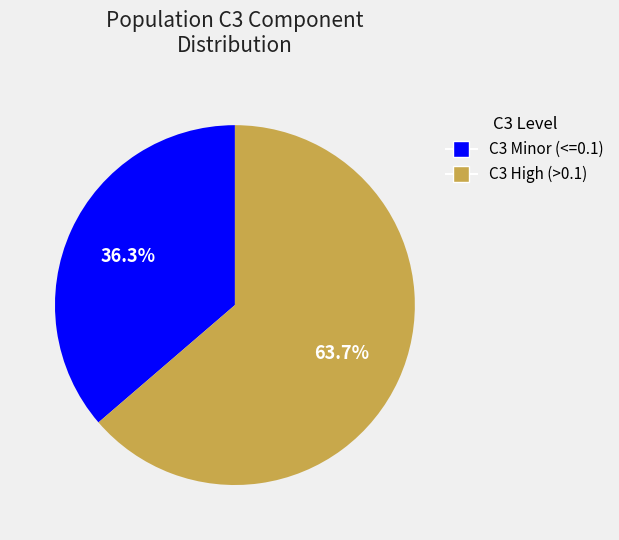

To the nearest percent, what is the average slice percentage?

50%